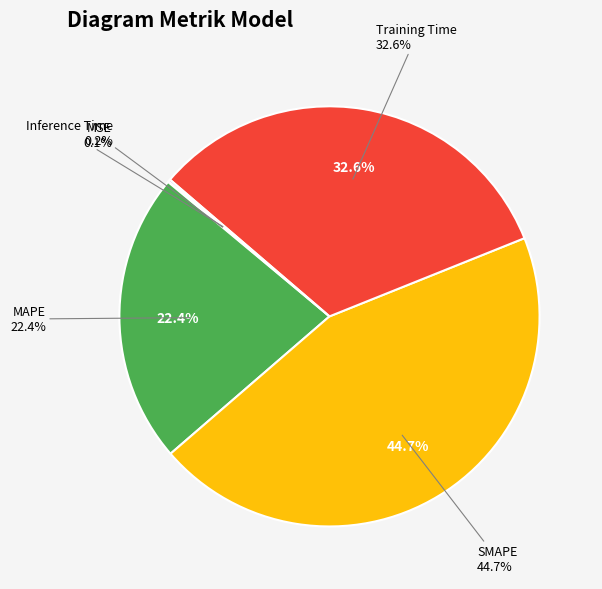

To the nearest percent, what is the combined percentage of Inference Time and SMAPE?

45%